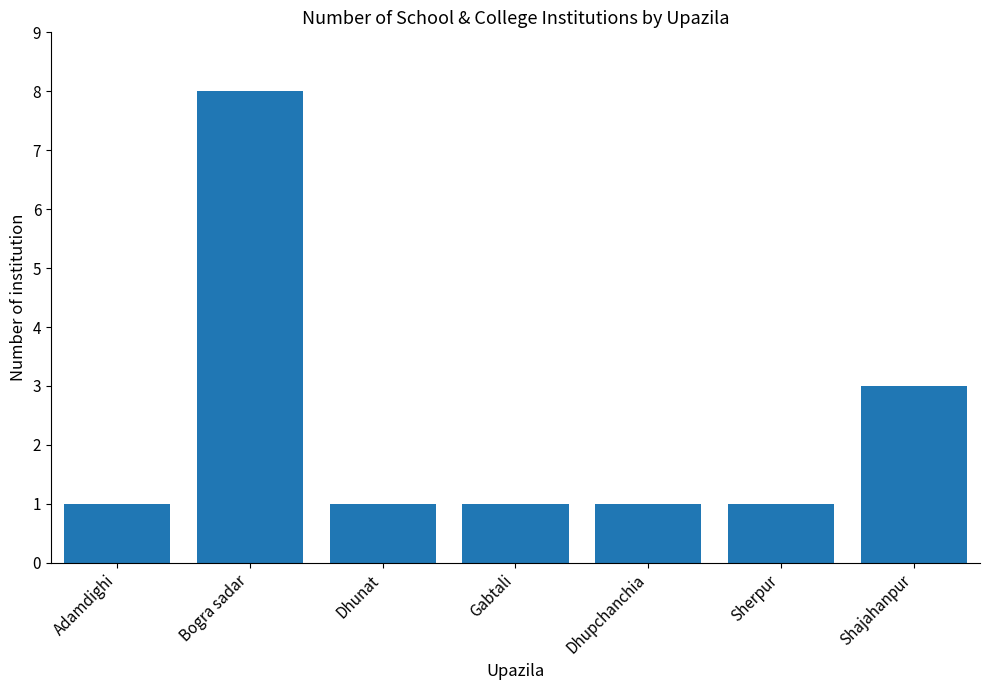

True or false: the data shows 1 at Dhunat.

True